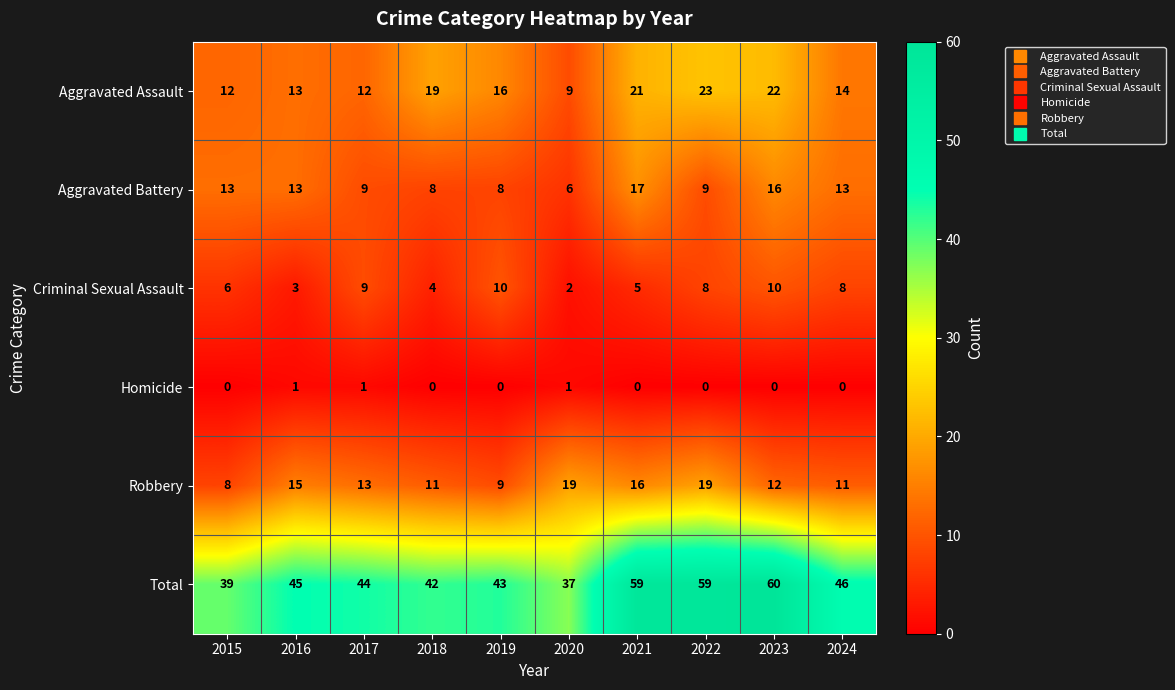

At which category is the sum across all series the highest?

2023